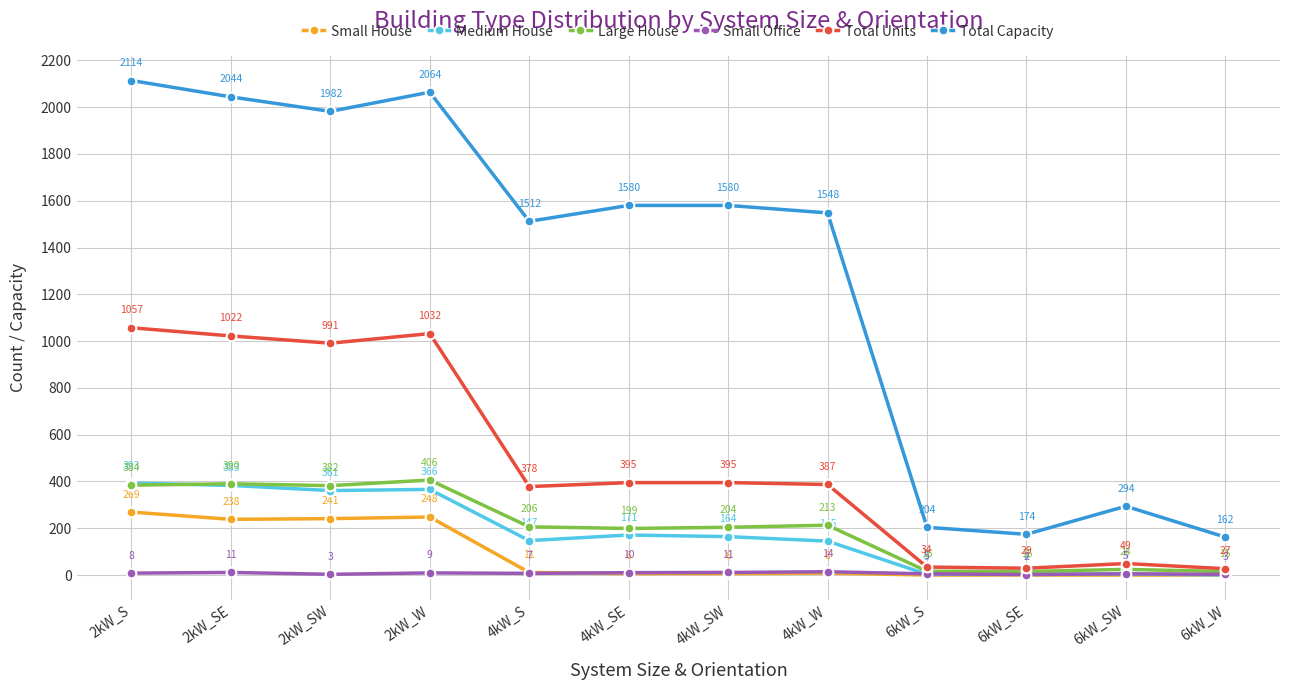

At which label does Large House first exceed 206?

2kW_S